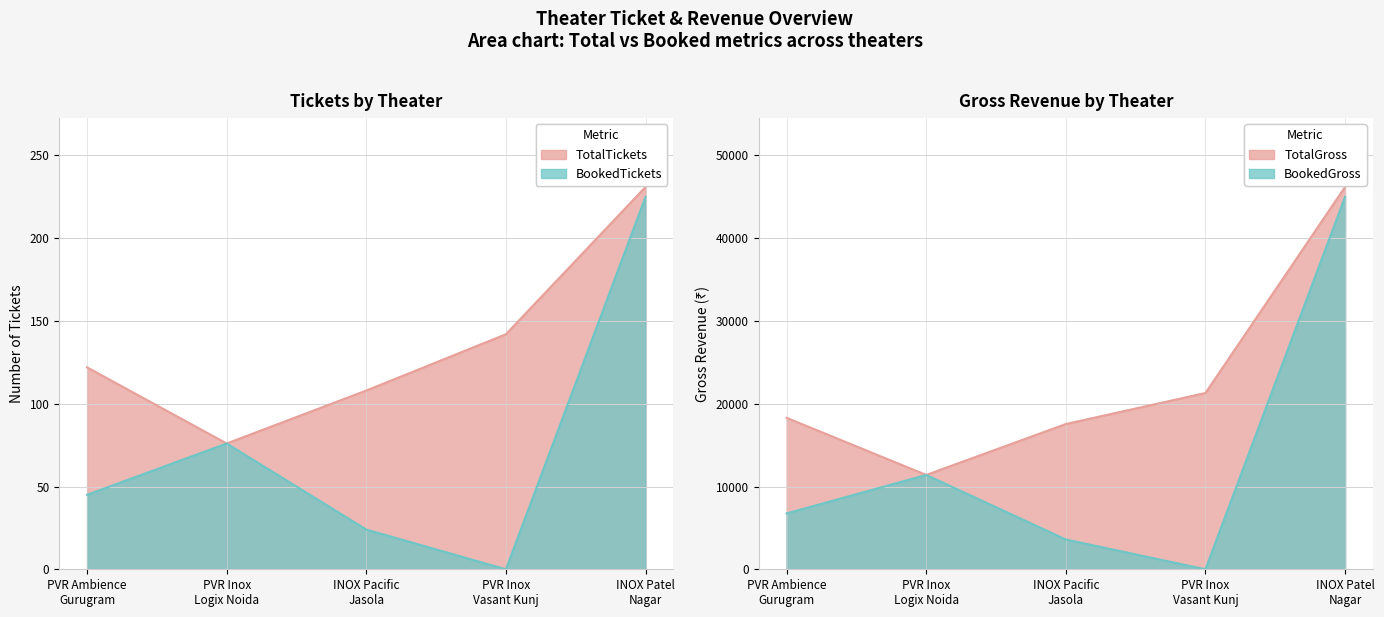

True or false: BookedTickets has more than 1 interior local peaks.

False